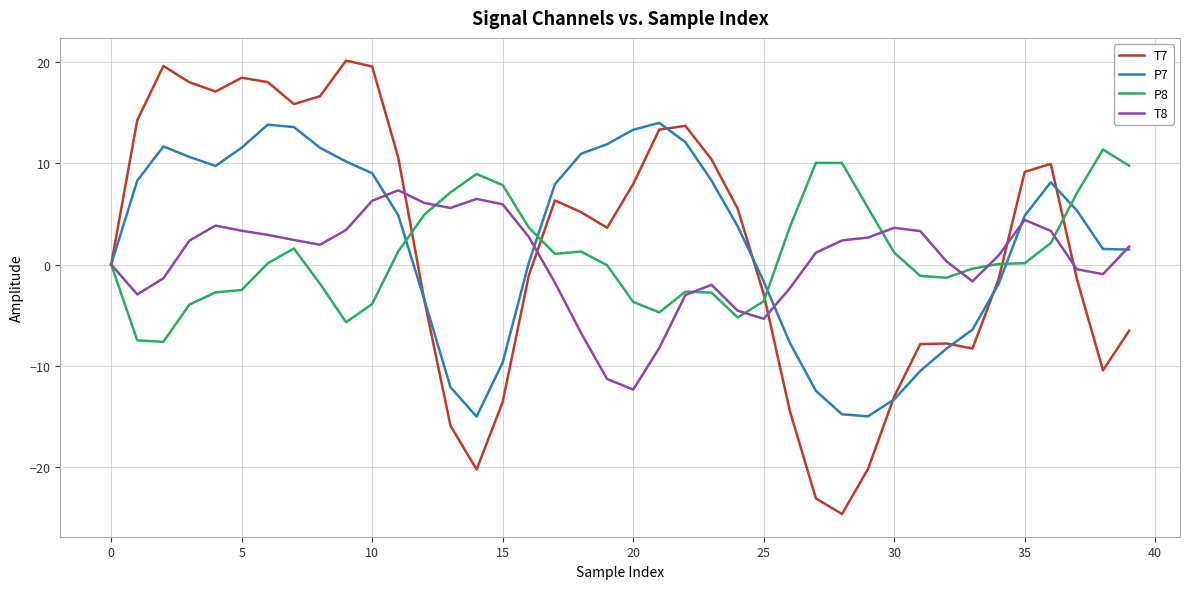

Which series has the widest spread of values?

T7